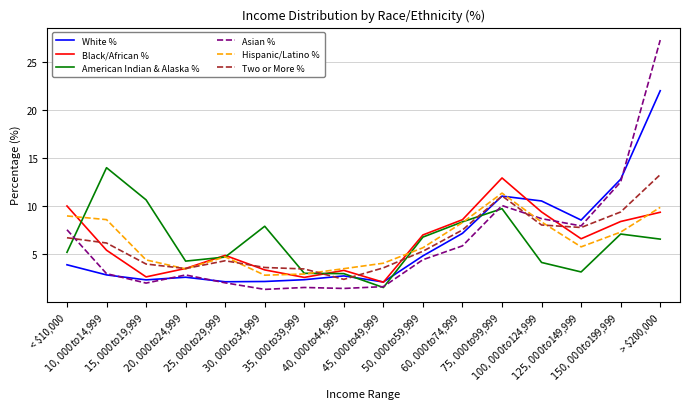

What is the difference between the White % values at $100,000 to $124,999 and $50,000 to $59,999?

5.7